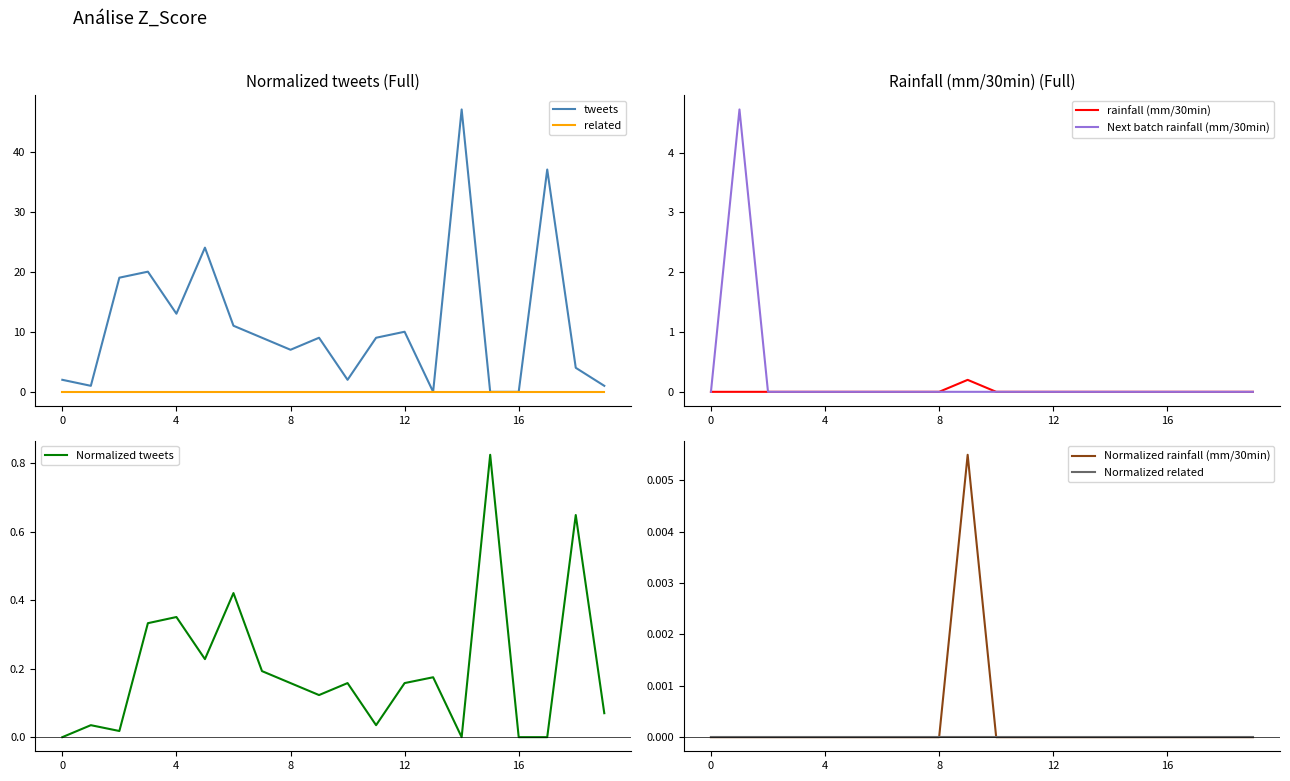

Is it true that rainfall (mm/30min) equals 0.0 at 0?

True